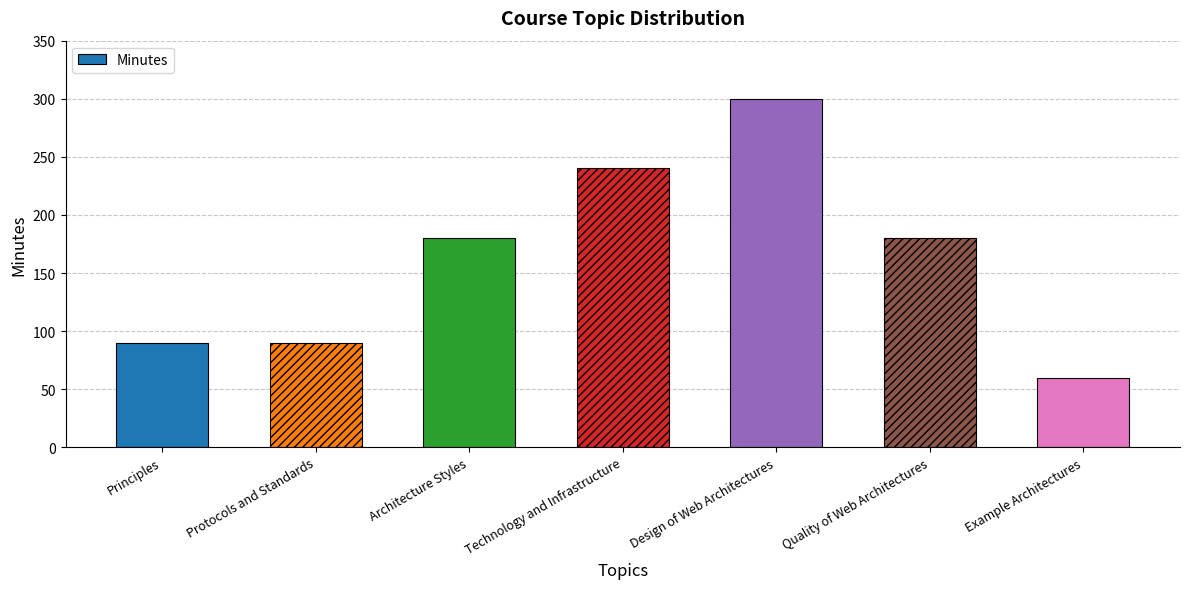

Reading right to left, what are all the values shown in this chart?

Example Architectures=60	Quality of Web Architectures=180	Design of Web Architectures=300	Technology and Infrastructure=240	Architecture Styles=180	Protocols and Standards=90	Principles=90